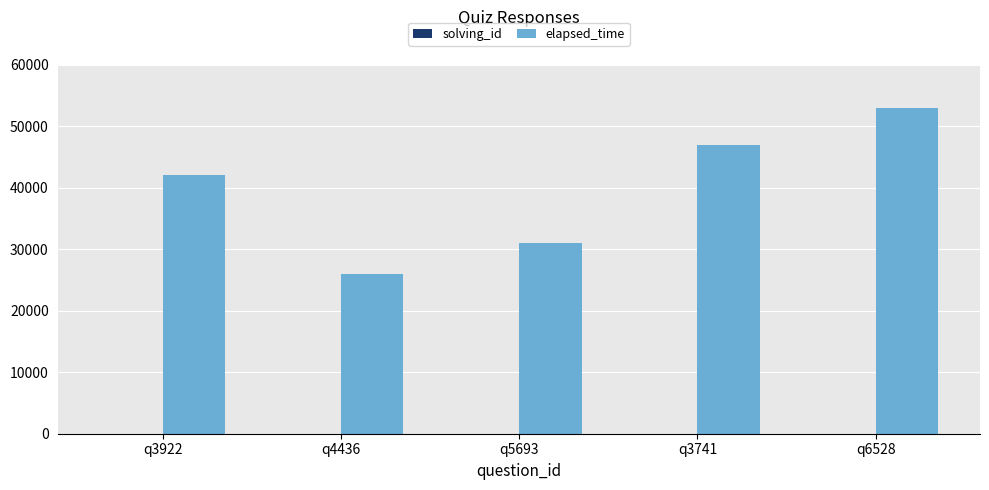

Count the elapsed_time values in the range 31000 to 47000.

3